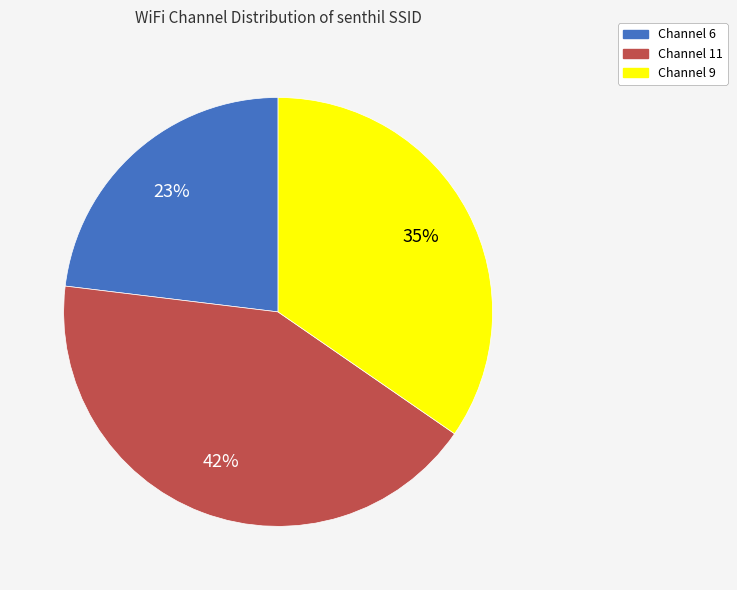

Between Channel 6 and Channel 9, which is larger?

Channel 9